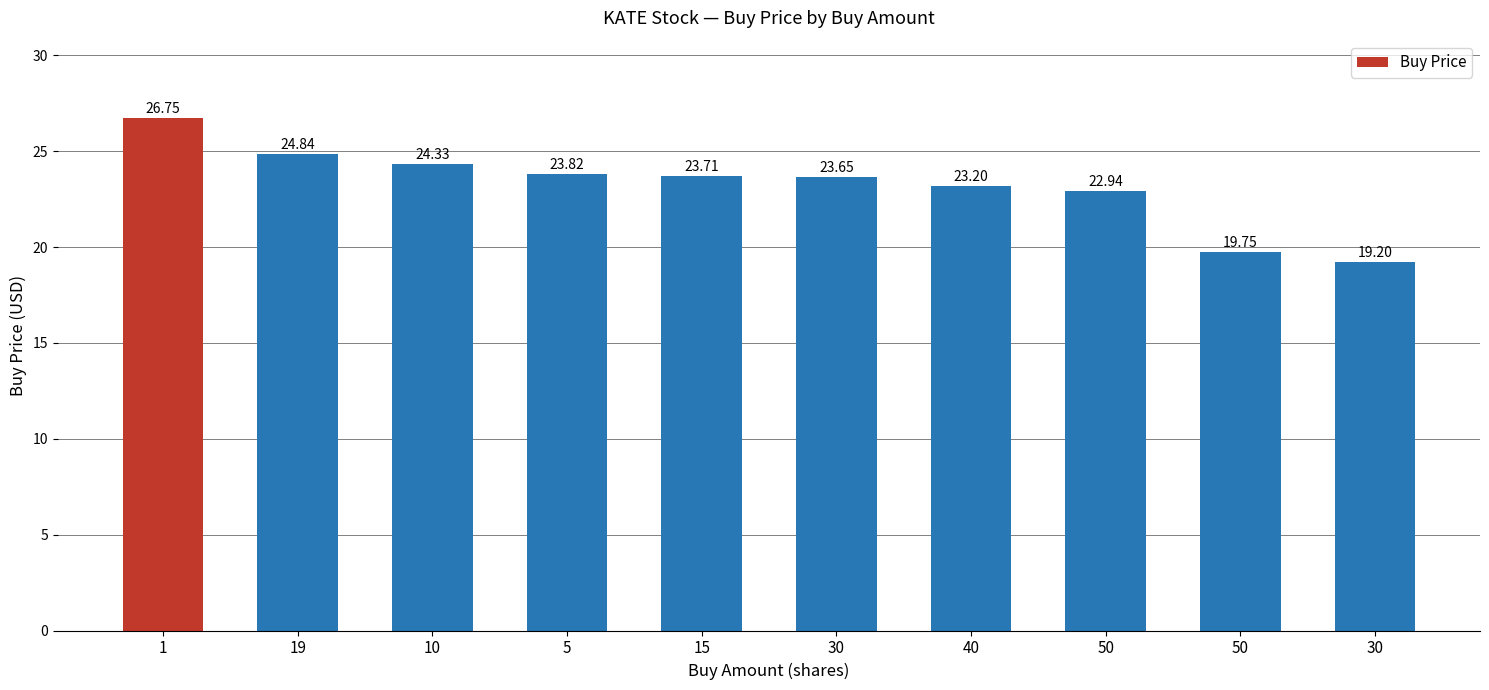

Rank the categories by value from highest to lowest.

1, 19, 10, 5, 15, 30, 40, 50, 50, 30